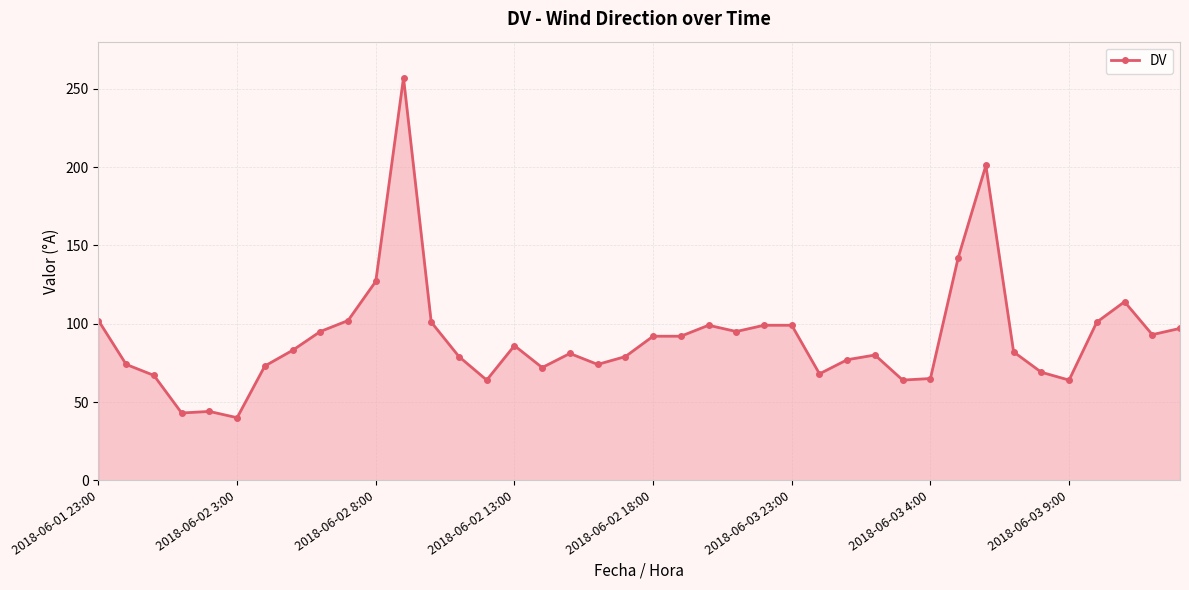

What is the maximum value shown in the chart?

257